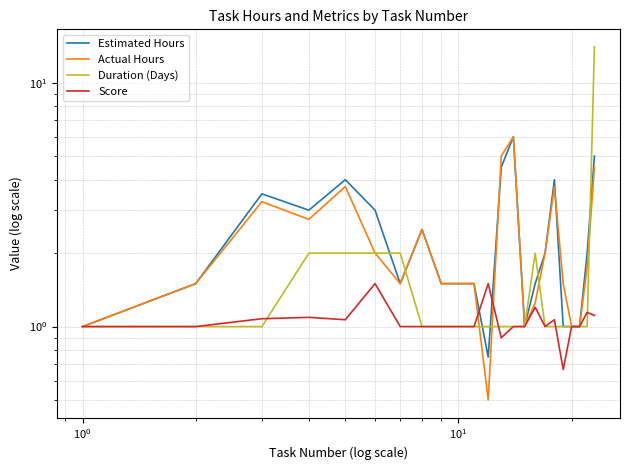

What are all the series names shown in the legend?

Estimated Hours, Actual Hours, Duration (Days), Score